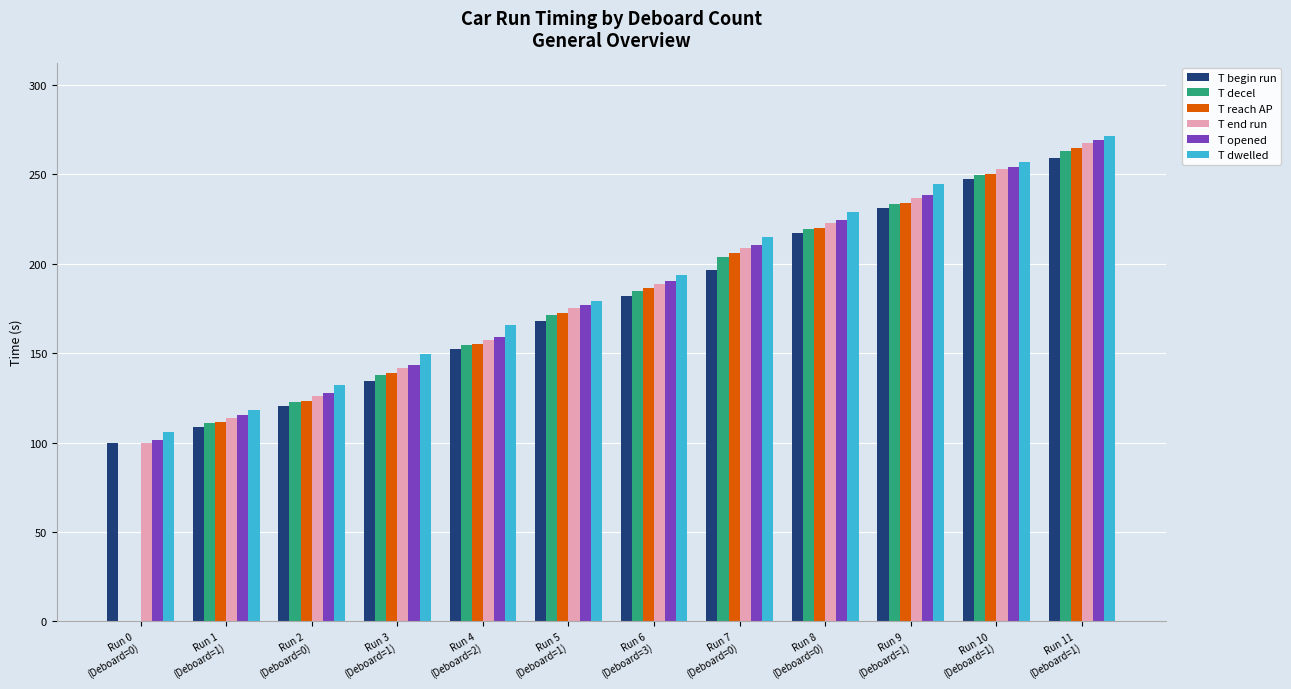

How many data points in T end run are above 188?

6